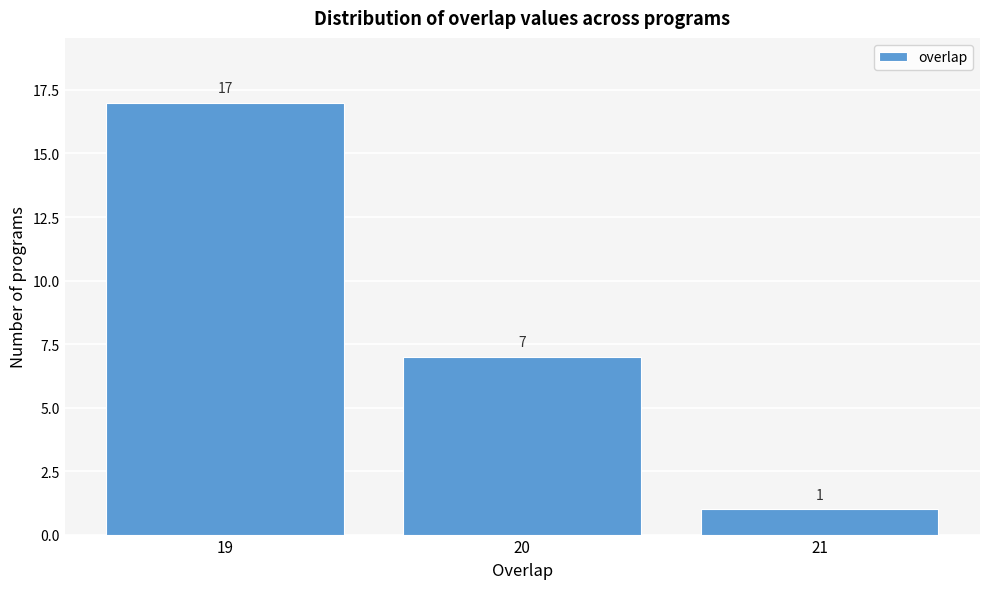

Reading left to right, what are all the values shown in this chart?

17	7	1